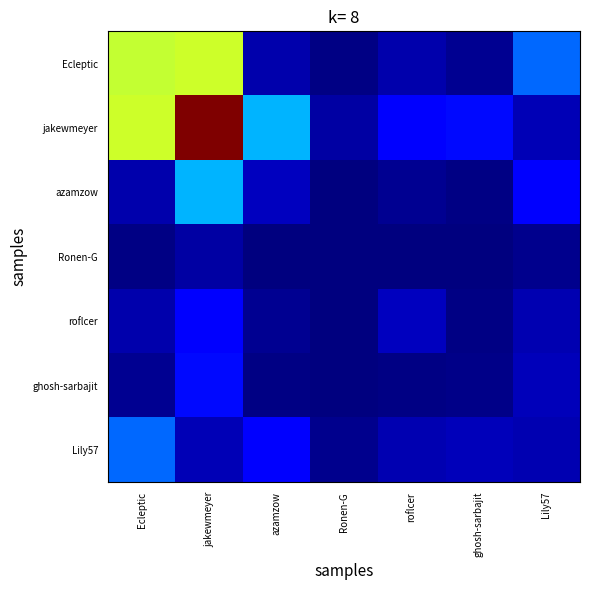

Between Ecleptic and azamzow, which series saw the biggest shift?

Ecleptic